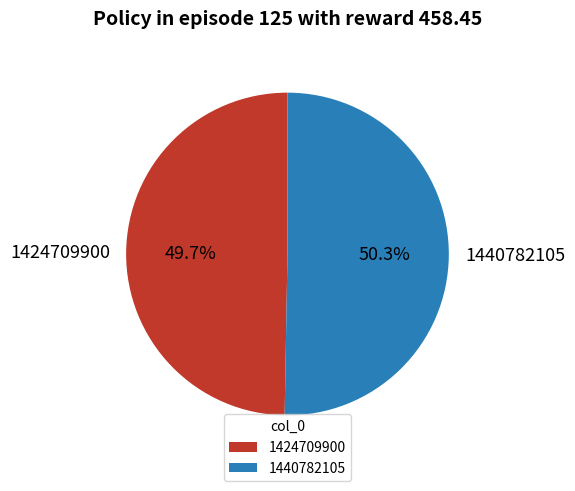

What is the total percentage of 1440782105 and 1424709900?

100.0%